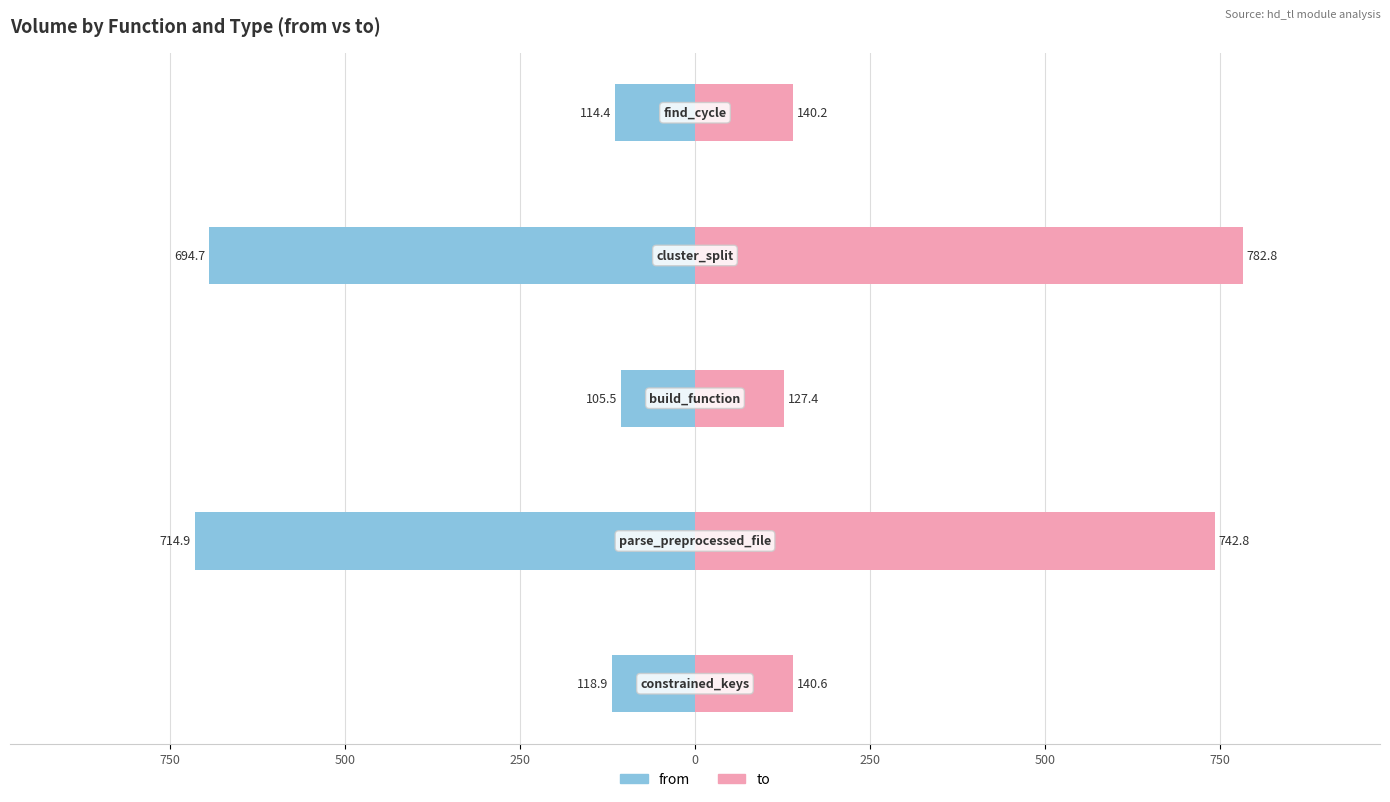

At 500, list the series in order from largest to smallest.

to, from